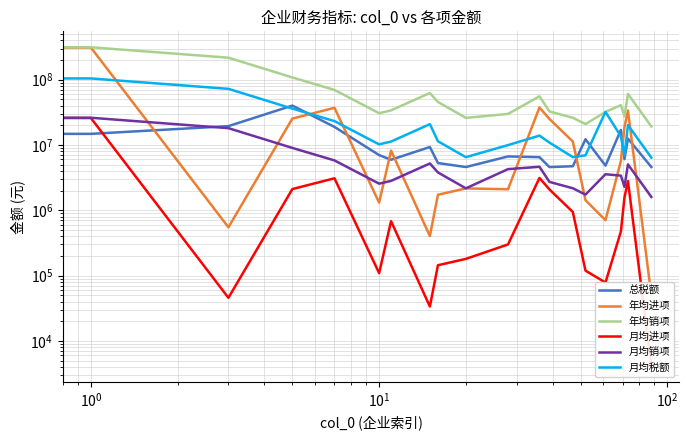

How many lines are shown in the chart?

6